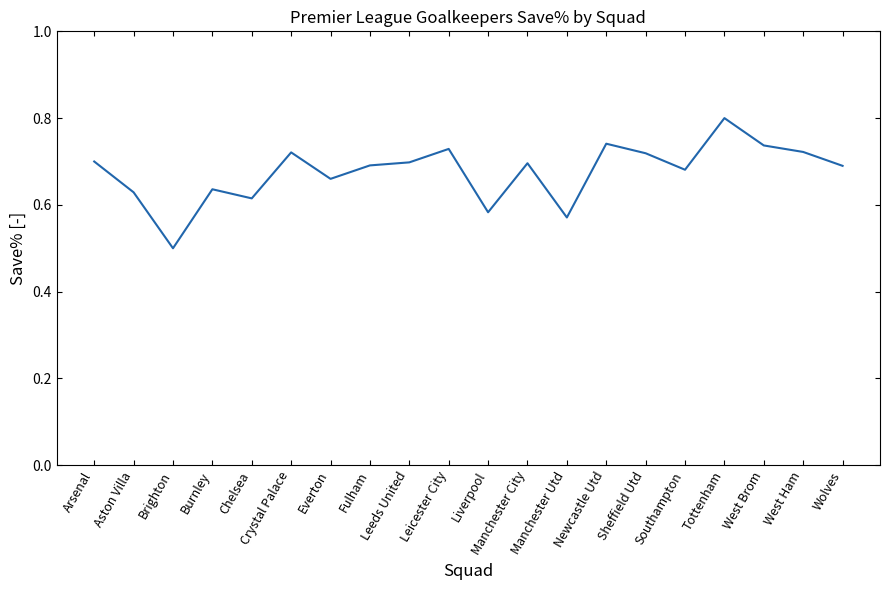

What is the maximum value shown in the chart?

0.8